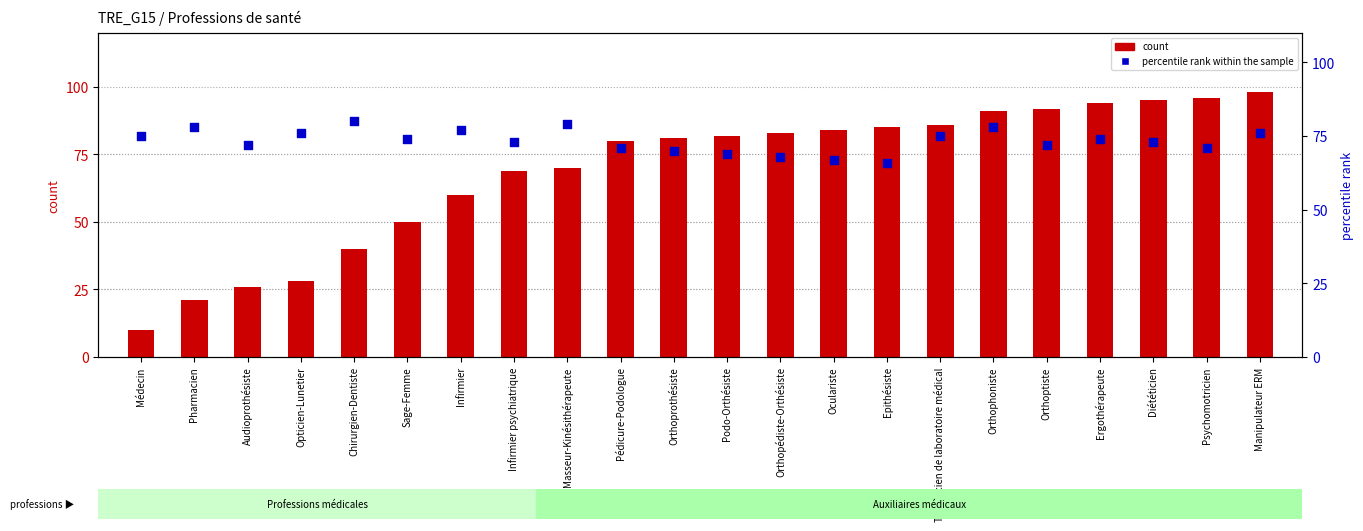

Which series has the widest spread of Y values?

count